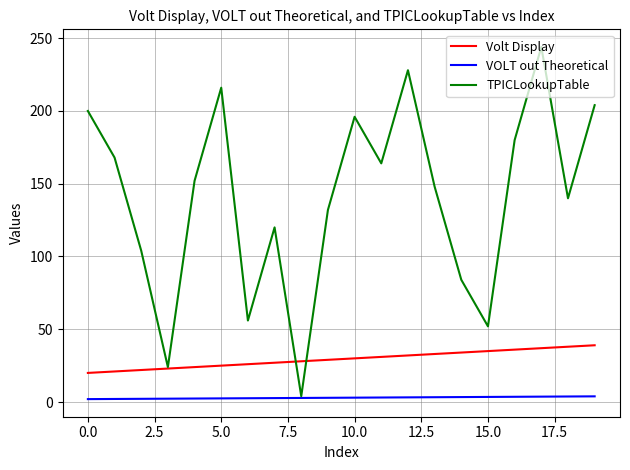

True or false: Volt Display and VOLT out Theoretical cross at least once.

False